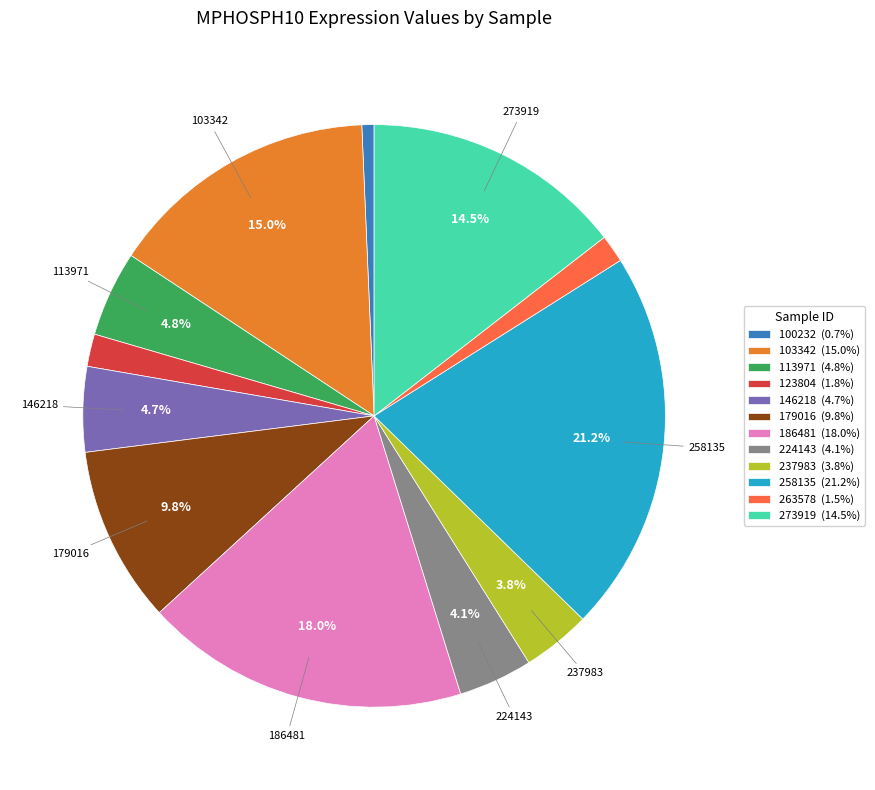

How many segments does this pie chart have?

12